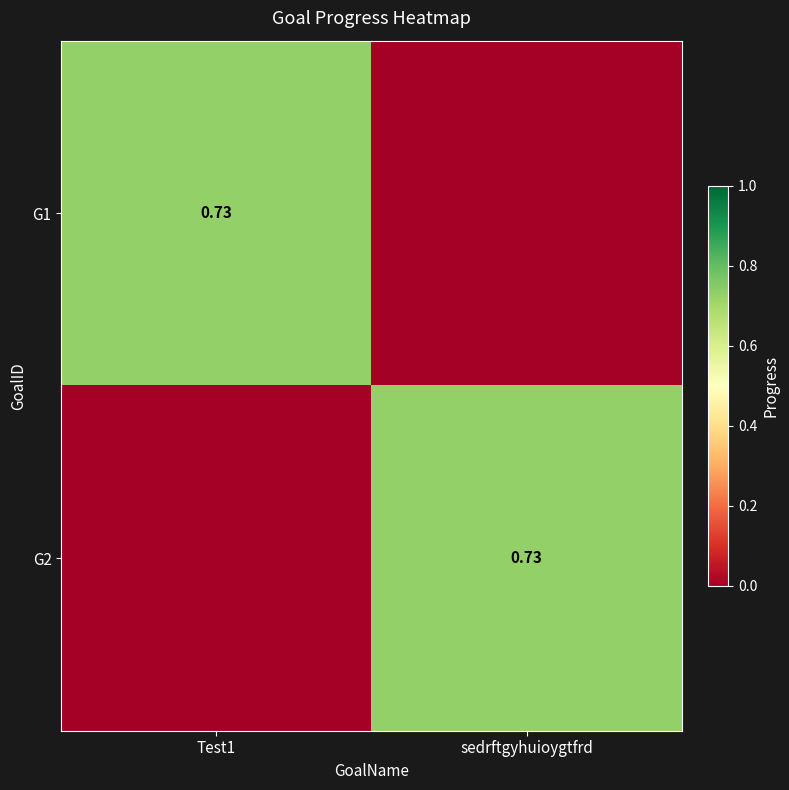

List the series in order of their peak value, highest first.

G1, G2